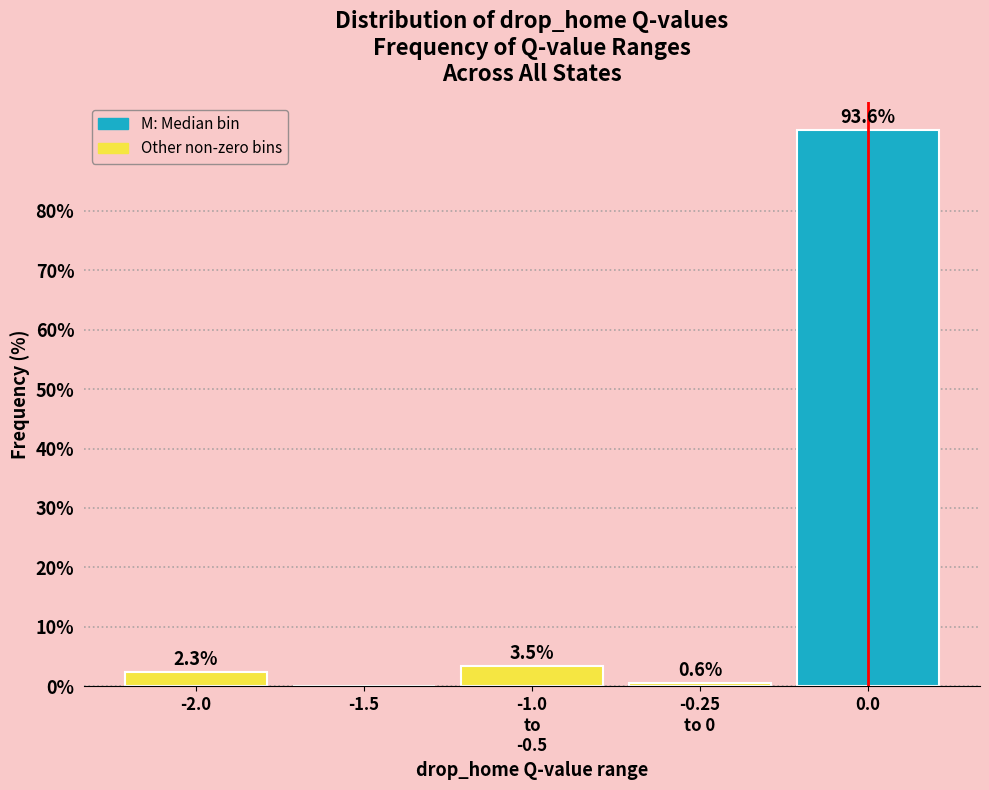

Where does the data first go above 2?

-2.0